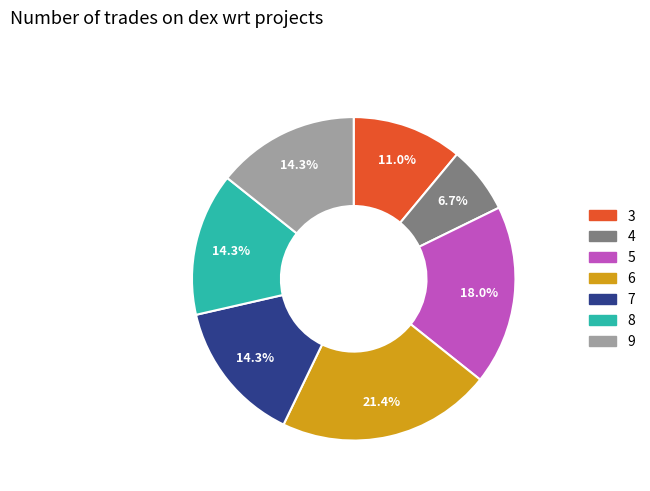

Combined, what portion of the pie is 7 and 3?

25.3%